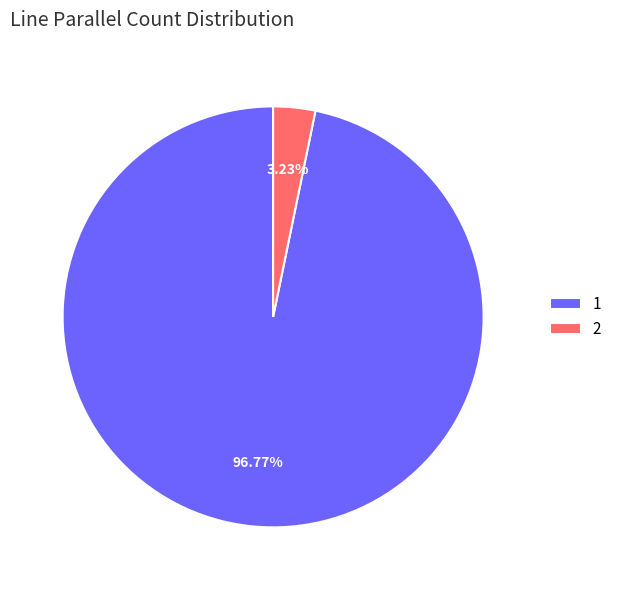

Count the number of slices in the pie.

2